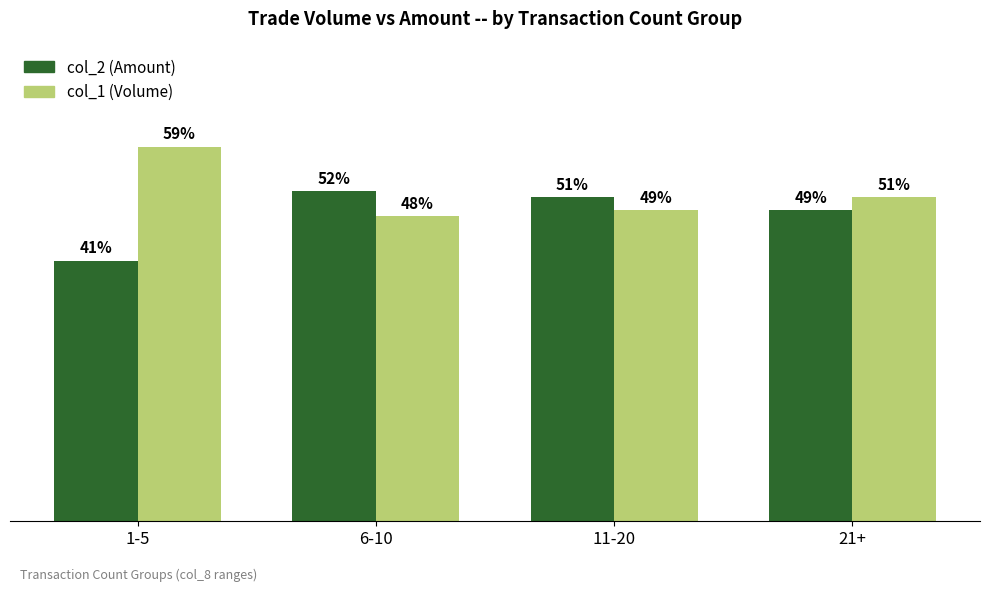

Which category has the highest value across all series?

1-5